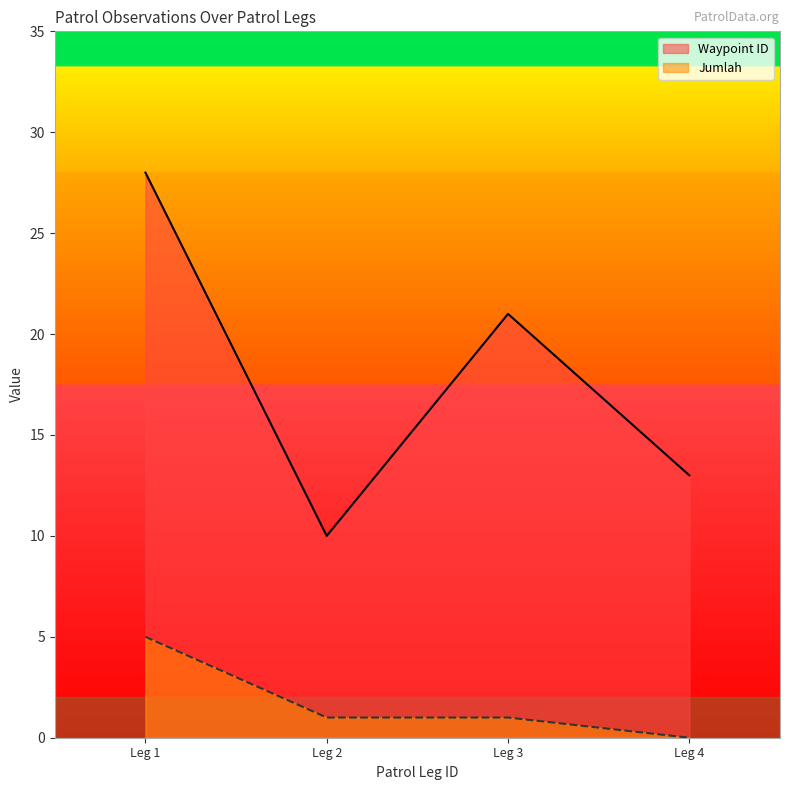

What are all the series names shown in the legend?

Waypoint ID, Jumlah